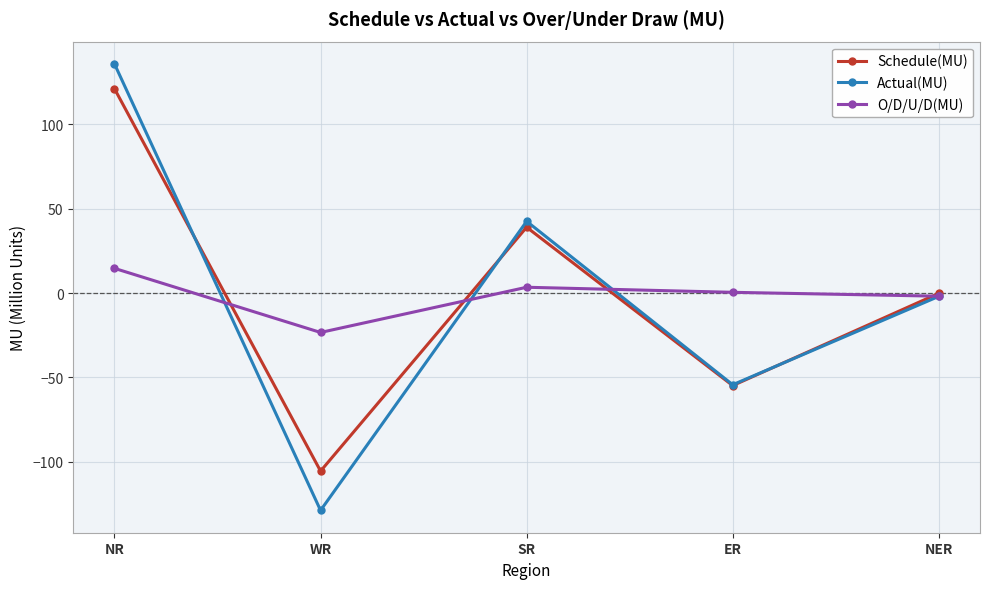

At which category is the sum across all series the highest?

NR